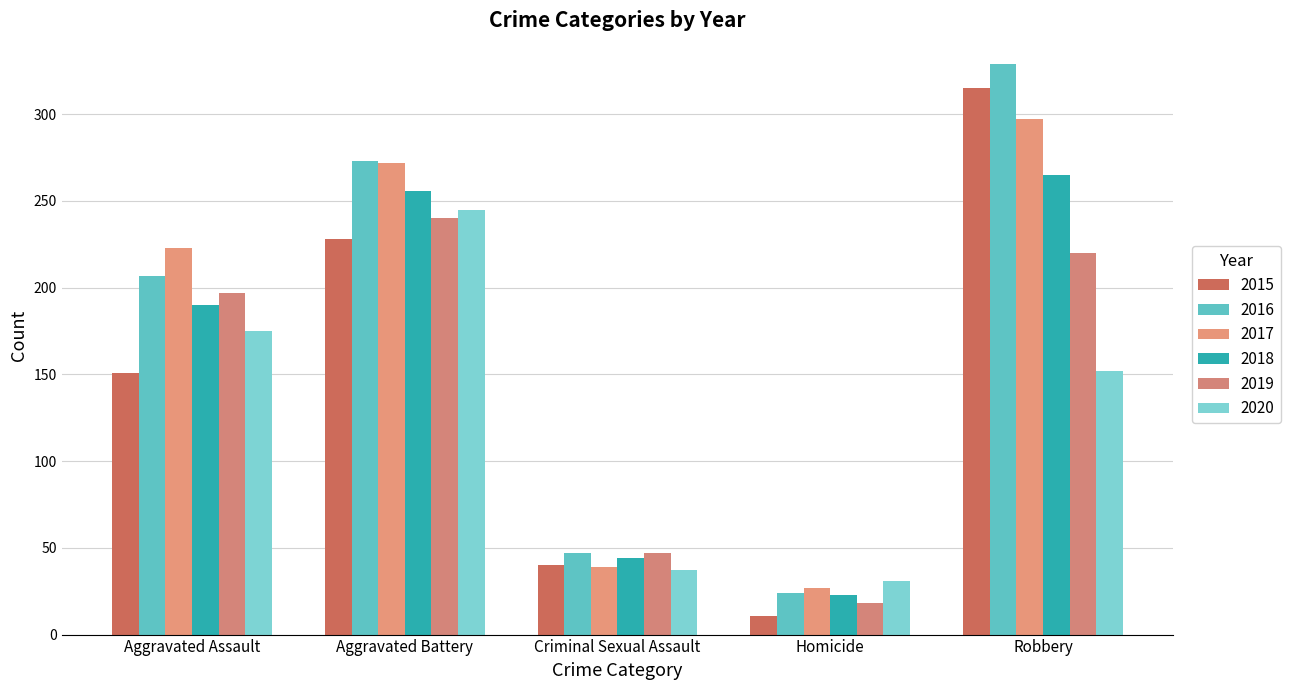

The value of 2018 at Aggravated Battery is 256. True or false?

True